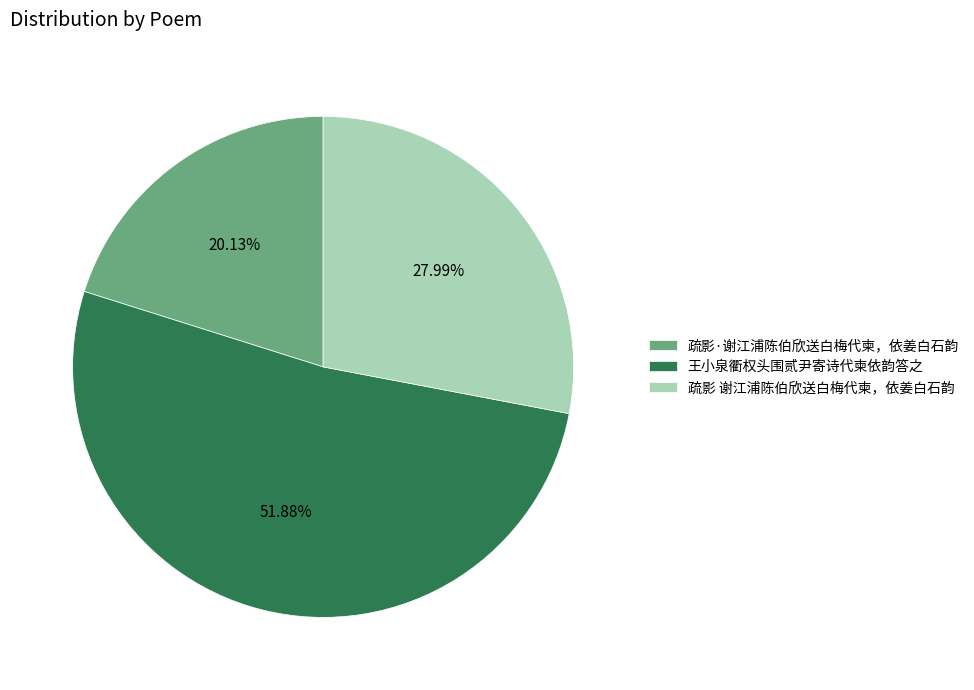

What percentage is the 王小泉衢权头围贰尹寄诗代柬依韵答之 slice, to the nearest percent?

52%